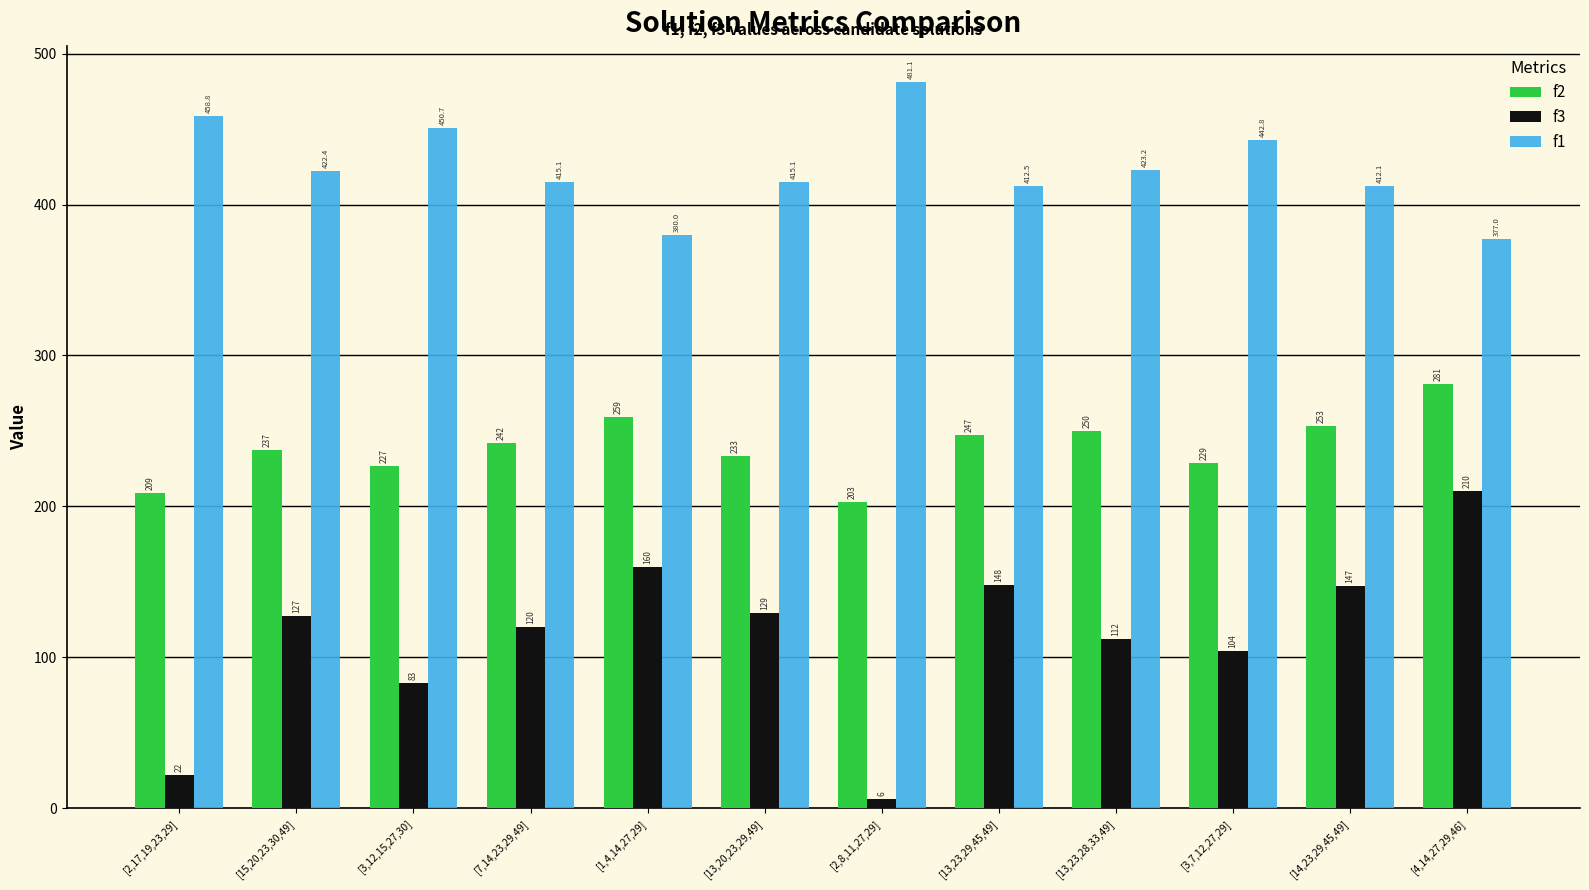

What is the maximum value shown in the chart?

481.1